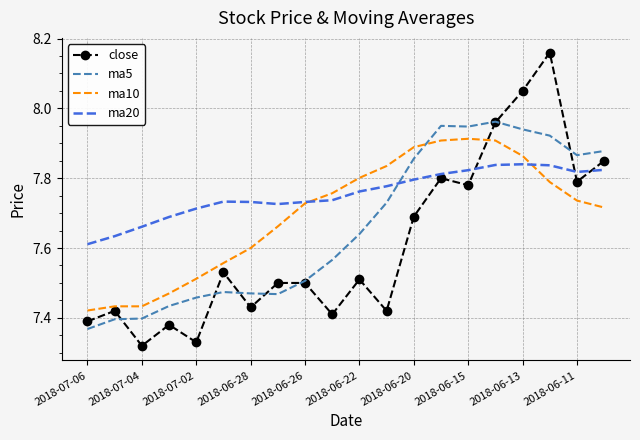

Which series has the largest total across all categories?

ma20